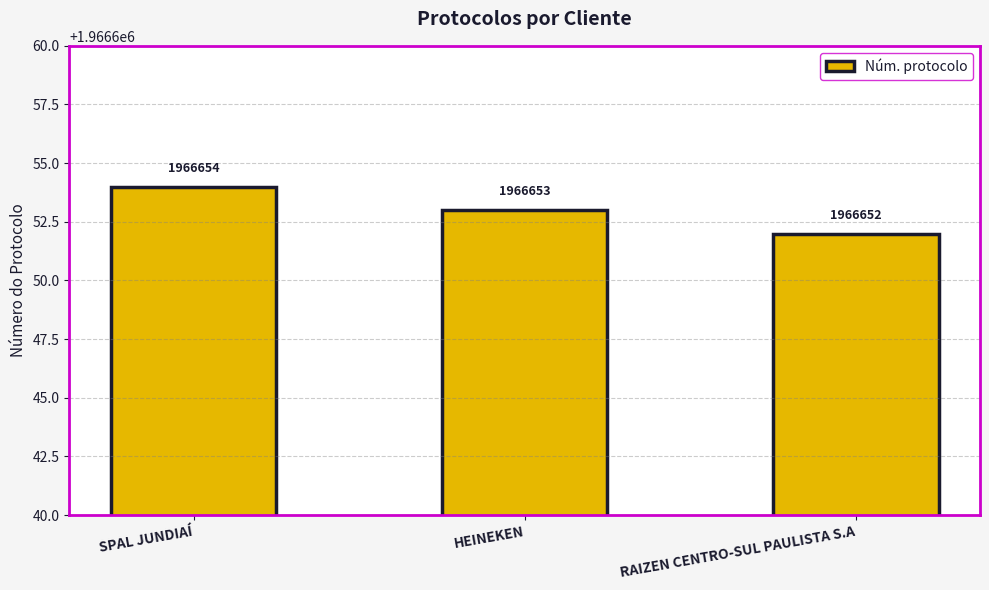

At which label is the value closest to 1966653?

HEINEKEN